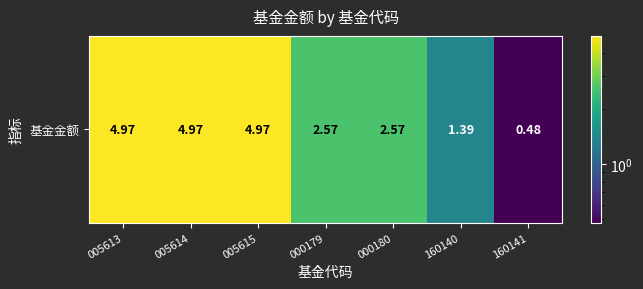

What is the difference between the second highest and minimum values?

4.5